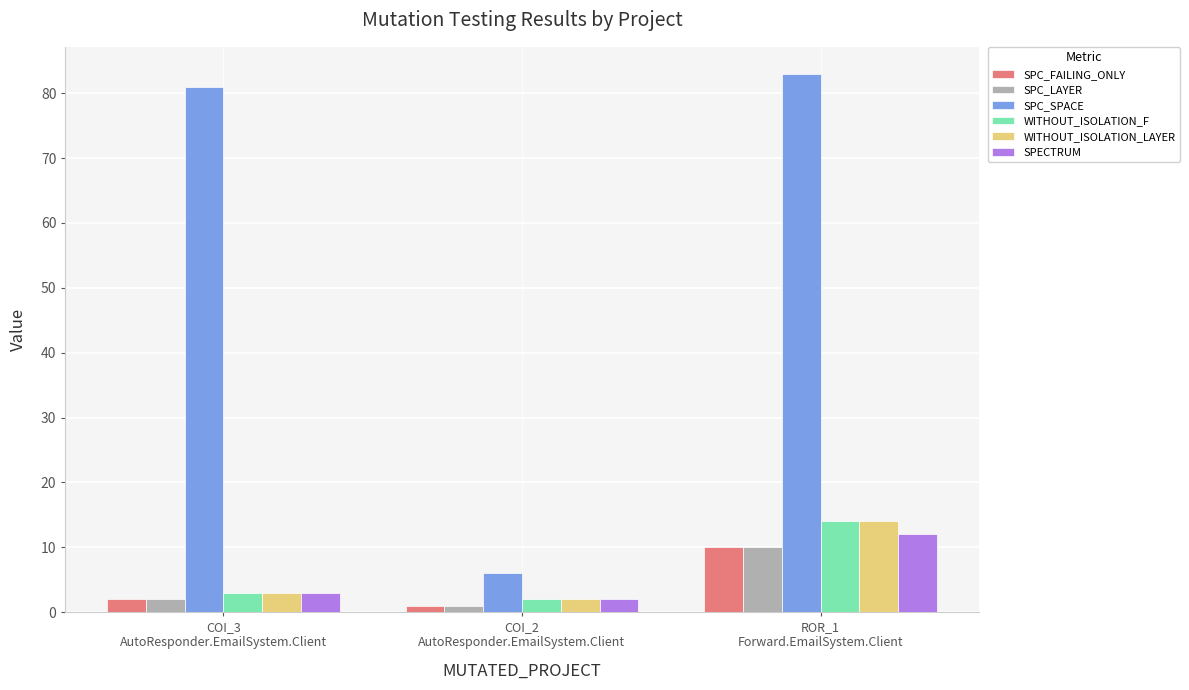

Reading left to right, what are all the values shown in this chart?

SPC_FAILING_ONLY: 2	1	10
SPC_LAYER: 2	1	10
SPC_SPACE: 81	6	83
WITHOUT_ISOLATION_F: 3	2	14
WITHOUT_ISOLATION_LAYER: 3	2	14
SPECTRUM: 3	2	12